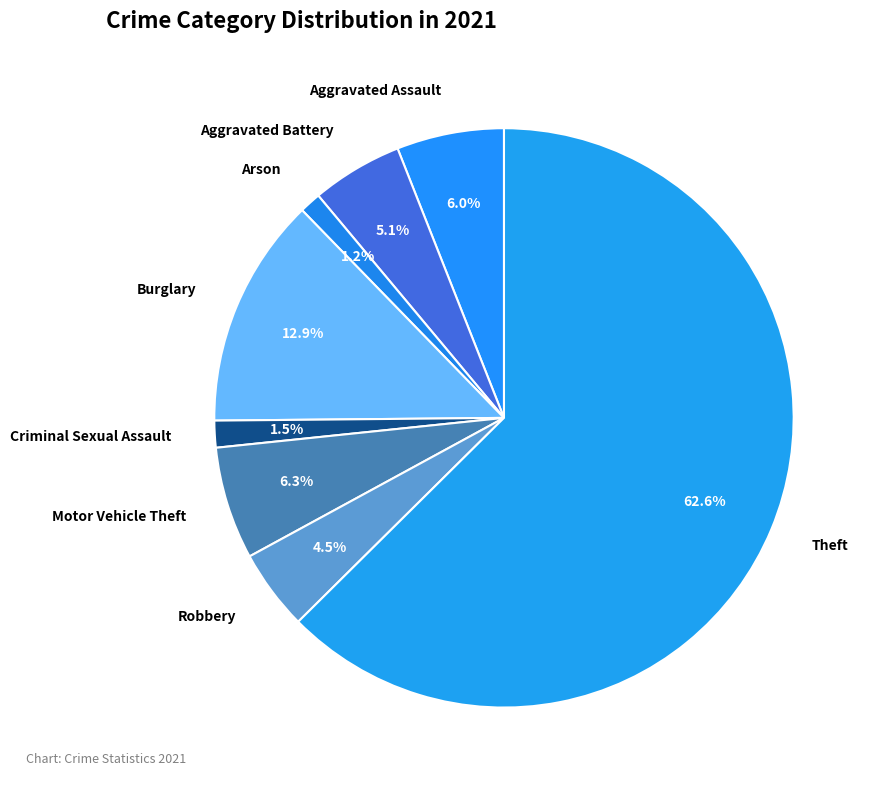

What is the total percentage of Criminal Sexual Assault and Aggravated Assault?

7.5%